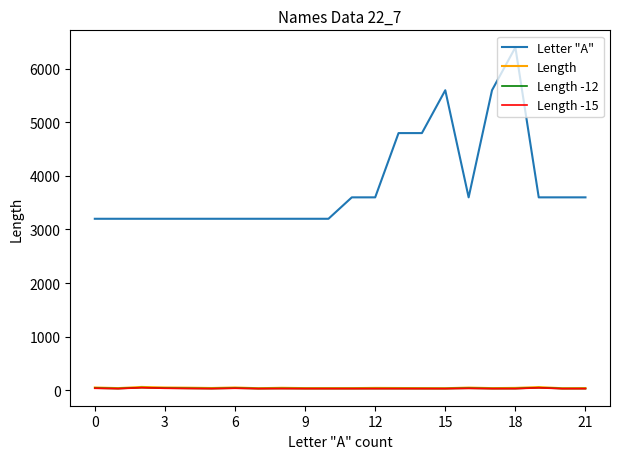

Which series has the largest total across all categories?

Letter "A"